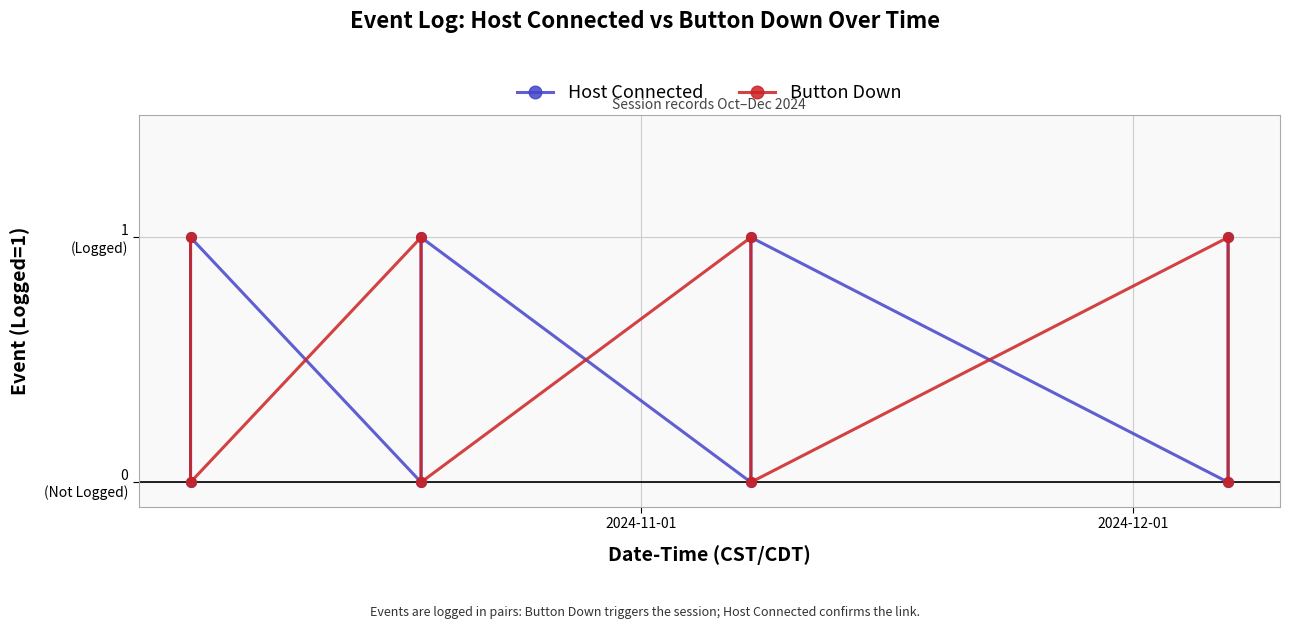

What are all the series names shown in the legend?

Host Connected, Button Down